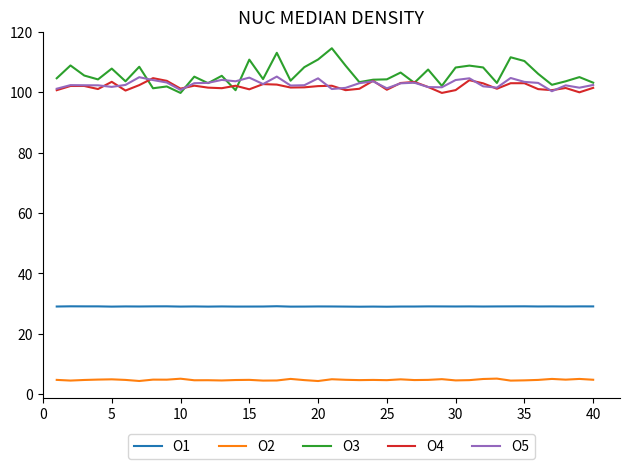

True or false: O5 and O1 cross at least once.

False